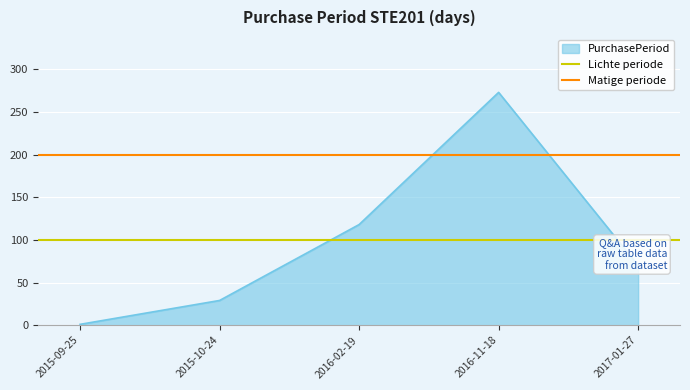

At which label is PurchasePeriod closest to 137?

2016-02-19